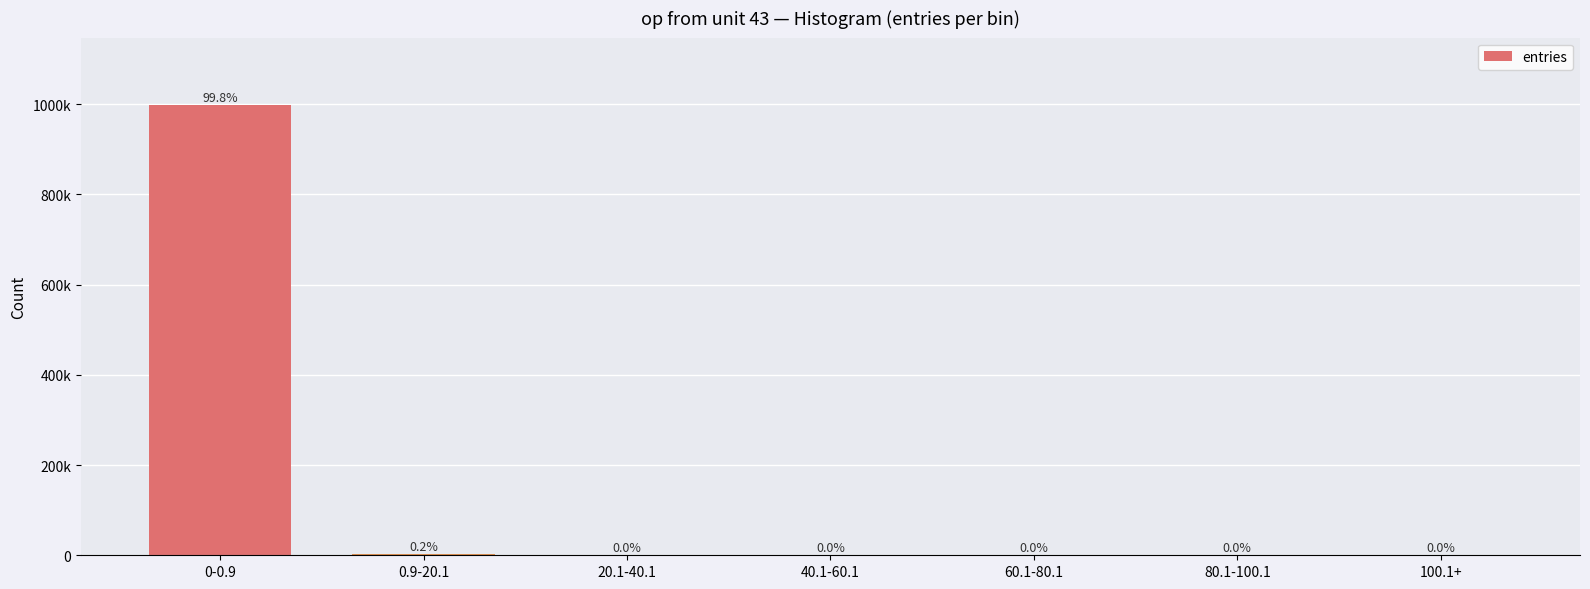

What is the sum of all values?

1000000